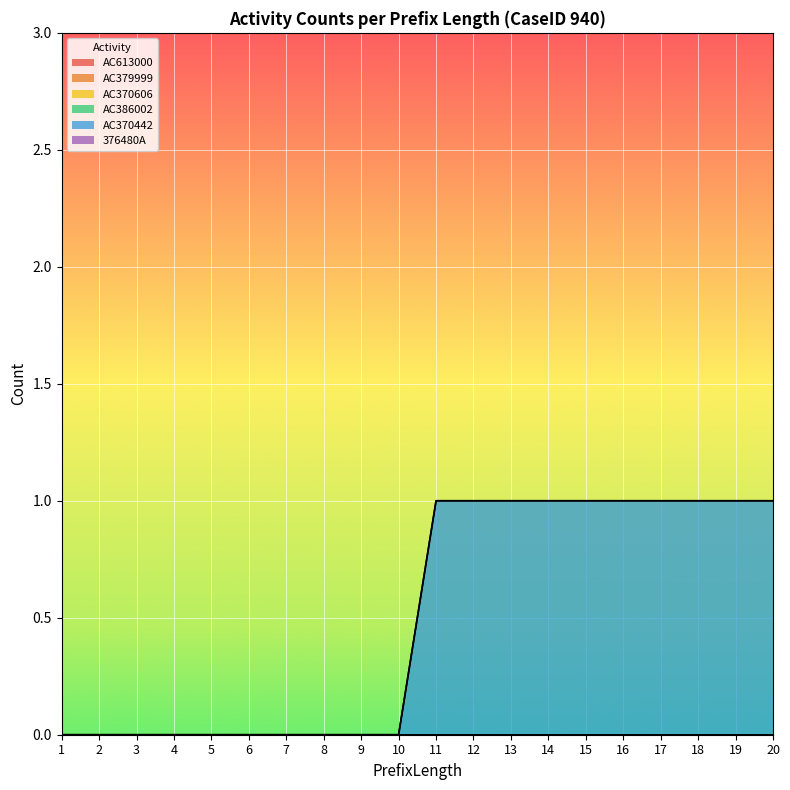

True or false: 376480A and AC386002 cross at least once.

False